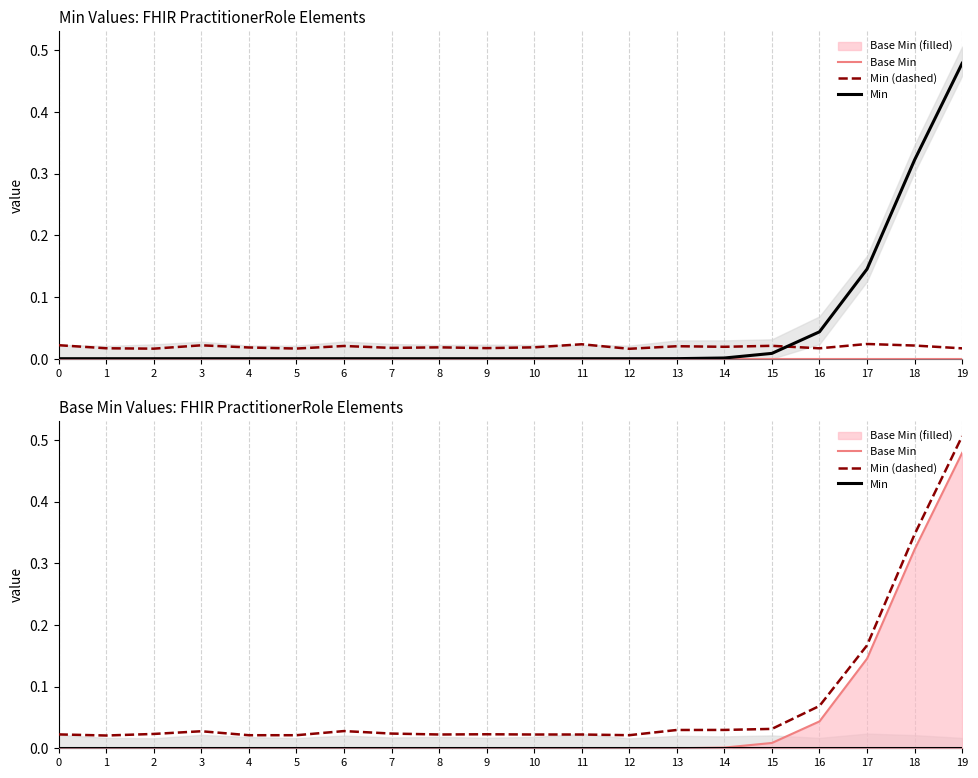

Reading left to right, transcribe all the data shown in this chart.

Base Min: 0.0	0.0	0.0	0.0	0.0	0.0	0.0	0.0	0.0	0.0	0.0	0.0	0.0	0.0	0.0	0.0	0.0	0.1	0.3	0.5
Min (dashed): 0.0	0.0	0.0	0.0	0.0	0.0	0.0	0.0	0.0	0.0	0.0	0.0	0.0	0.0	0.0	0.0	0.1	0.2	0.3	0.5
Min: 0.0	0.0	0.0	0.0	0.0	0.0	0.0	0.0	0.0	0.0	0.0	0.0	0.0	0.0	0.0	0.0	0.0	0.0	0.0	0.0